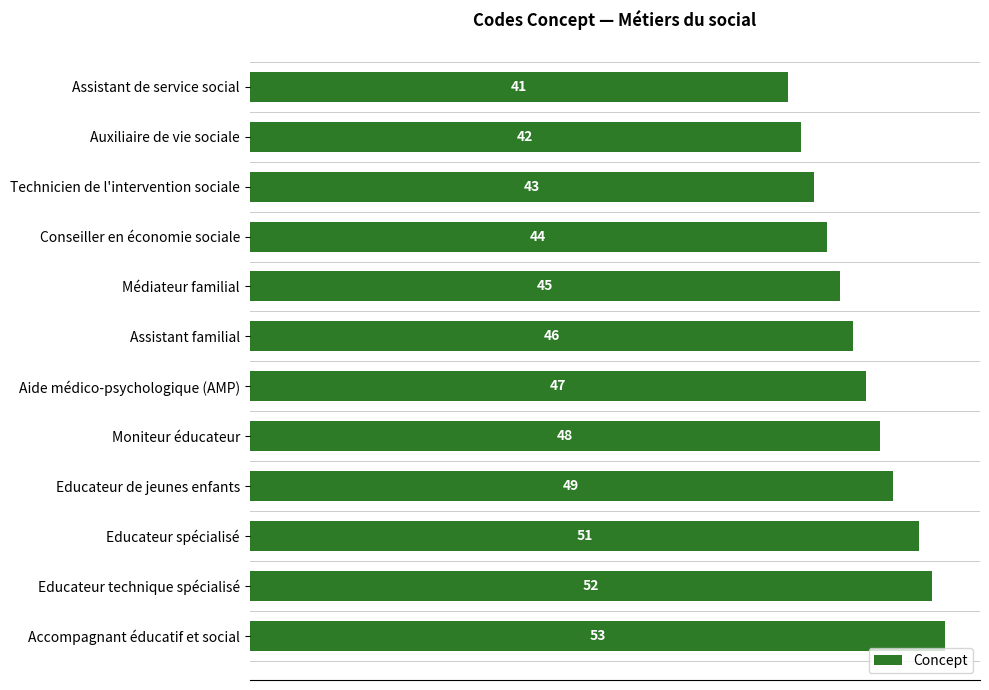

Reading bottom to top, extract all data points from this chart.

53	52	51	49	48	47	46	45	44	43	42	41